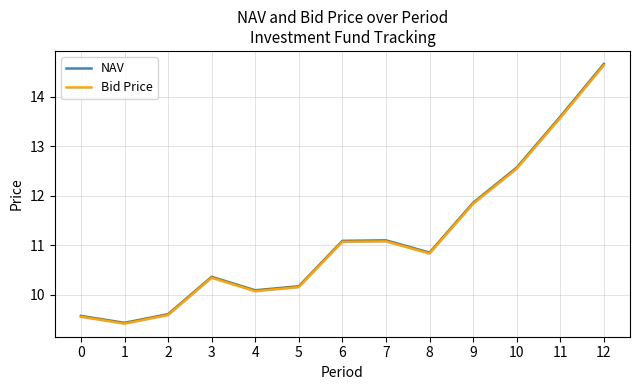

True or false: Bid Price and NAV cross at least once.

False